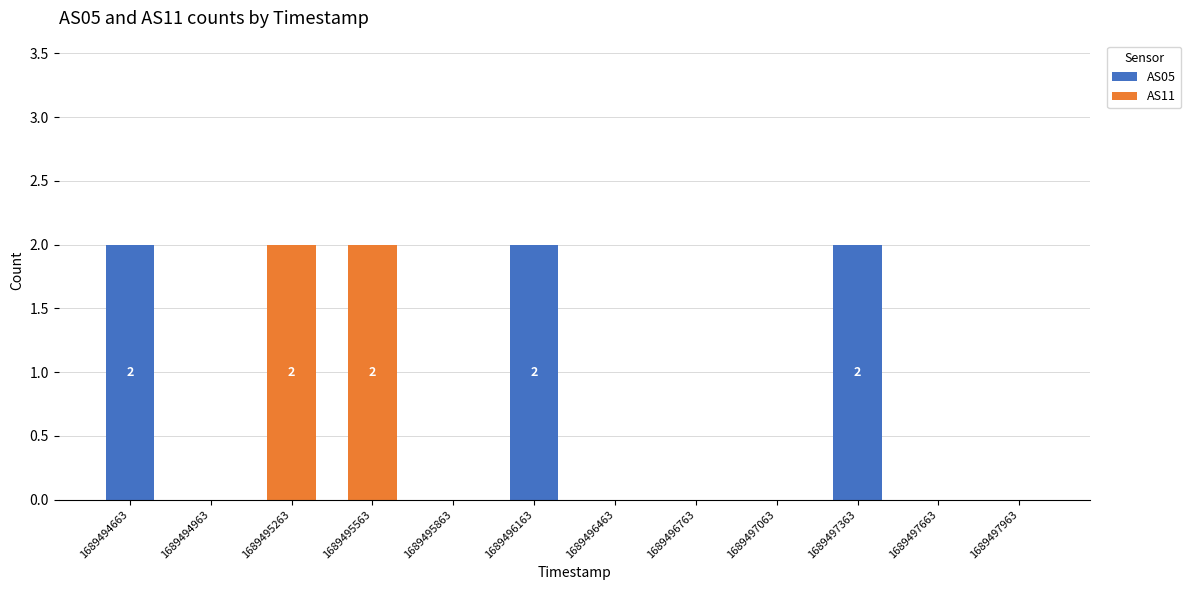

How many data points does each series have?

12